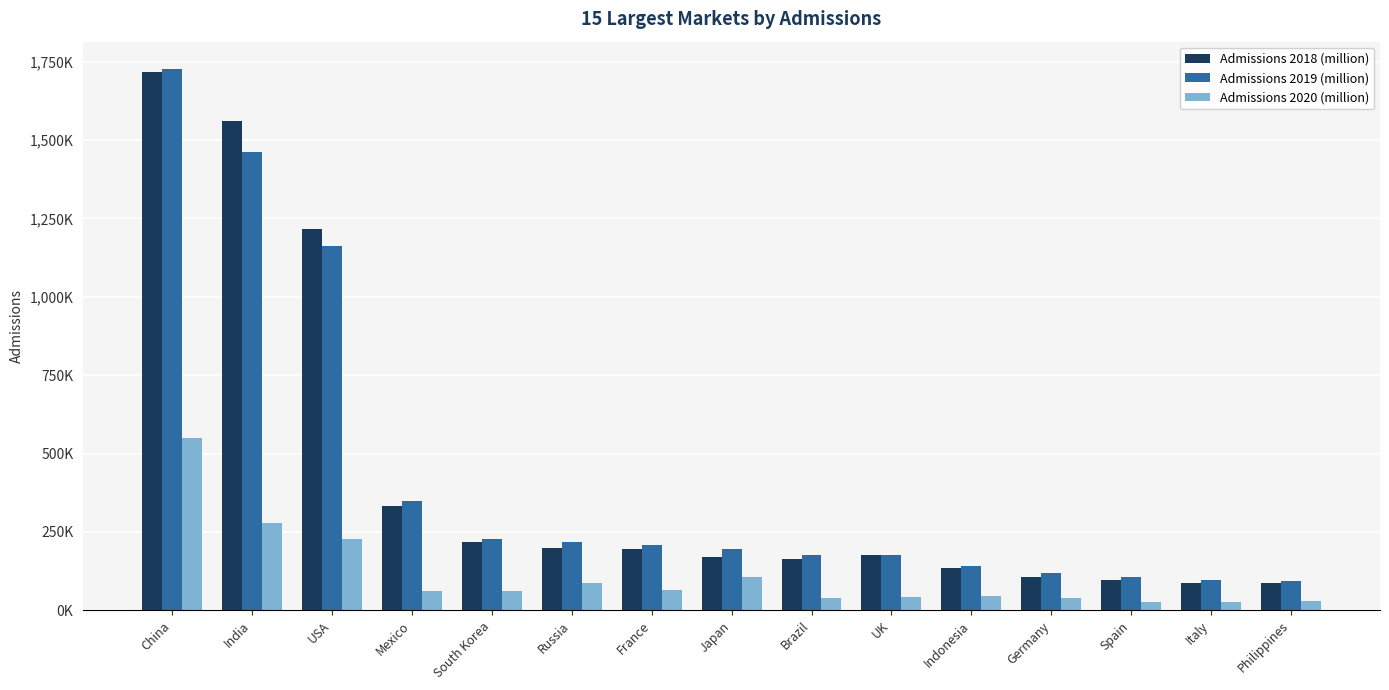

At which label is Admissions 2019 (million) closest to 909500?

USA